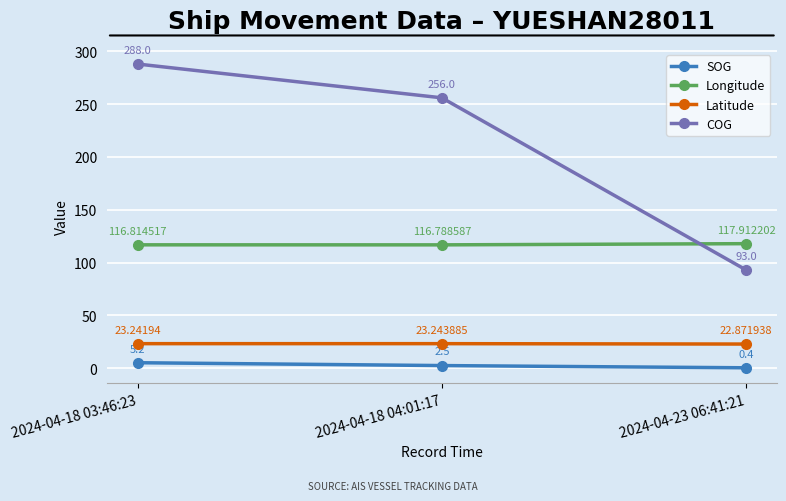

What is the difference between the Latitude values at 2024-04-23 06:41:21 and 2024-04-18 04:01:17?

0.4